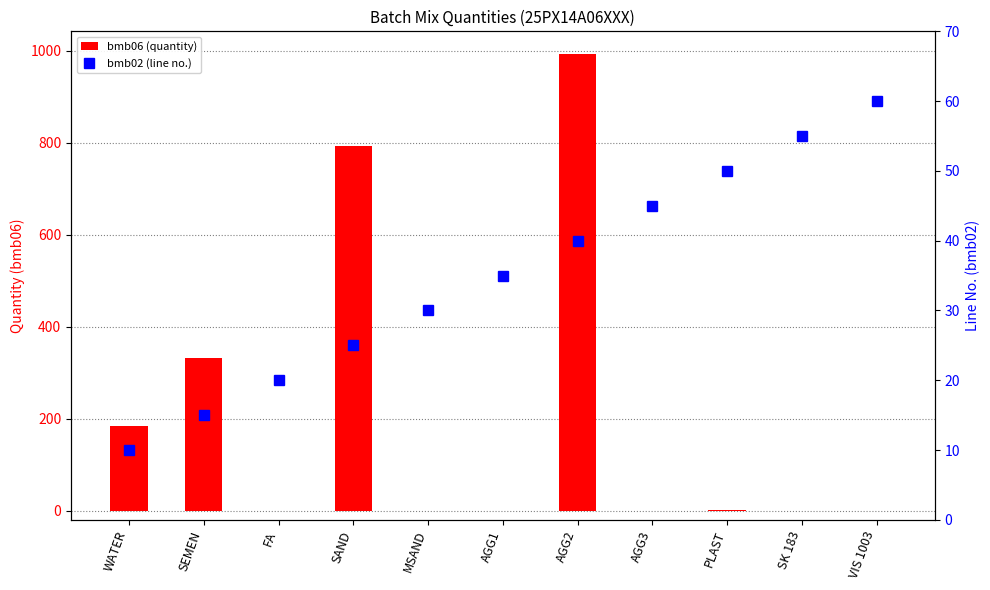

Rank the series at WATER from lowest to highest value.

bmb02 (line no.), bmb06 (quantity)